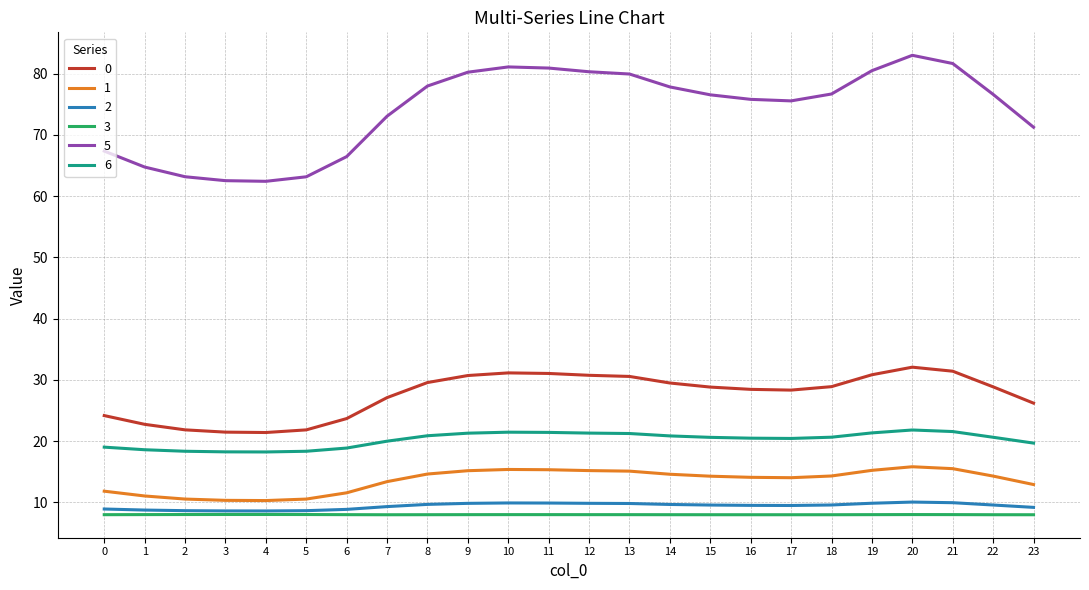

What is the difference between the highest and lowest values at 11?

73.0